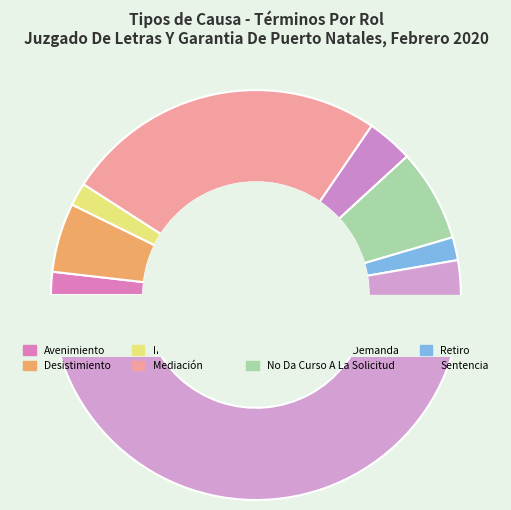

Between Sentencia and Incompetencia, which is larger?

Sentencia